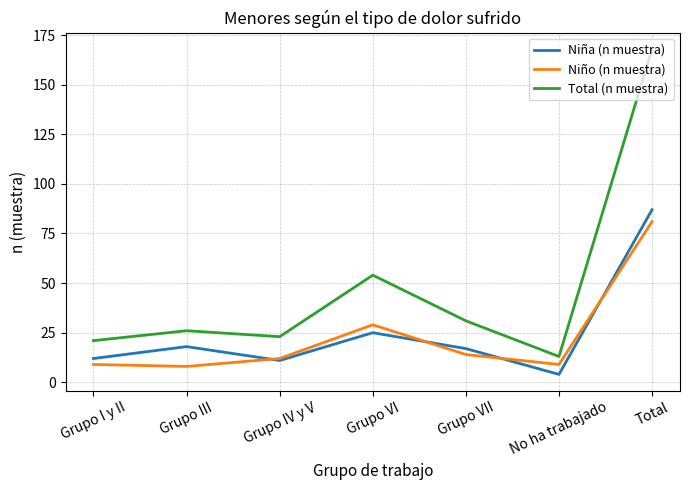

What is the spread (max minus min) of values at Grupo VI?

29